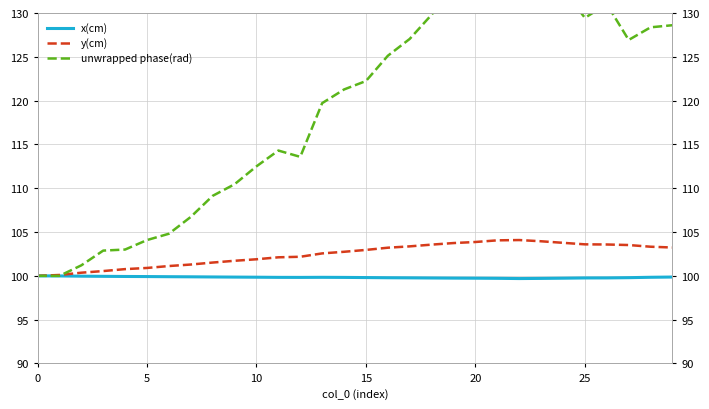

Which series has the largest range (max minus min)?

unwrapped phase(rad)